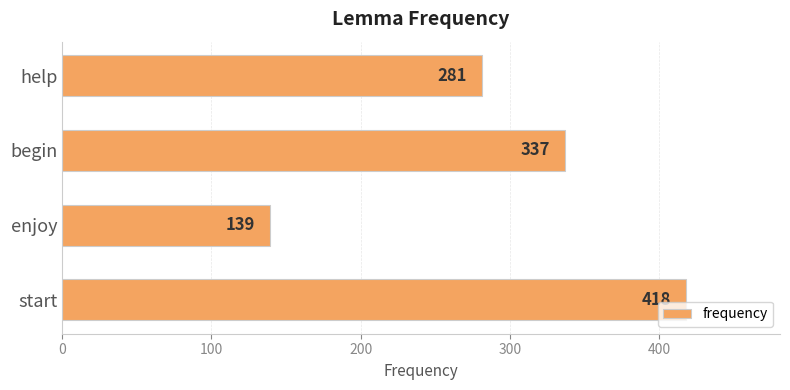

Reading top to bottom, list all the values displayed in this chart.

help=281	begin=337	enjoy=139	start=418